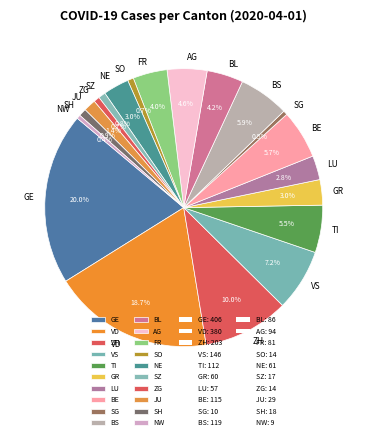

To the nearest percent, what is the combined percentage of VD and BL?

23%